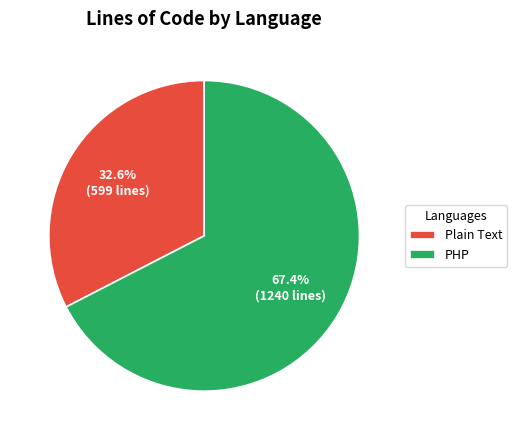

Combined, what portion of the pie is Plain Text and PHP?

100.0%